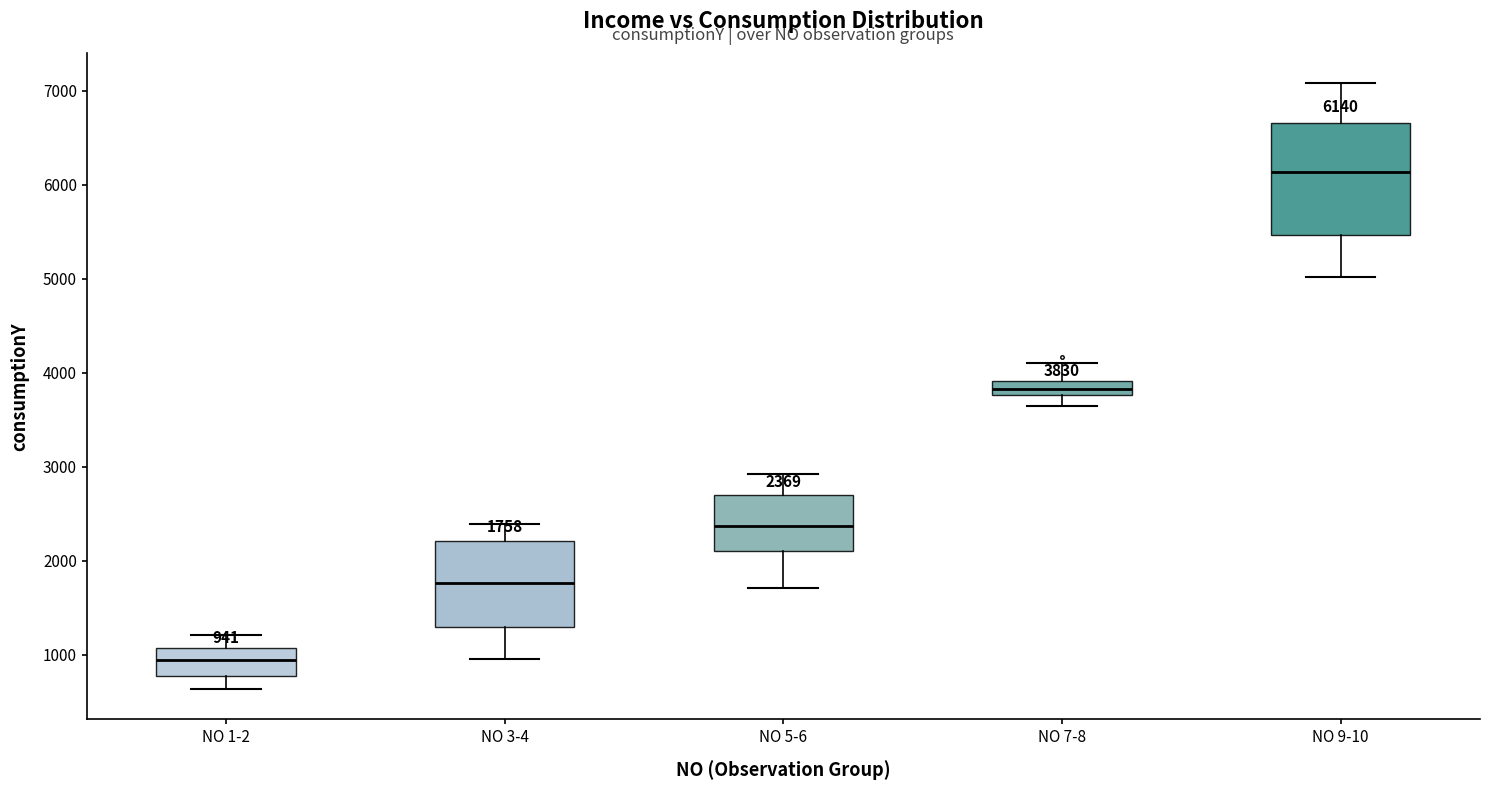

Which box's median line is the highest?

NO 9-10